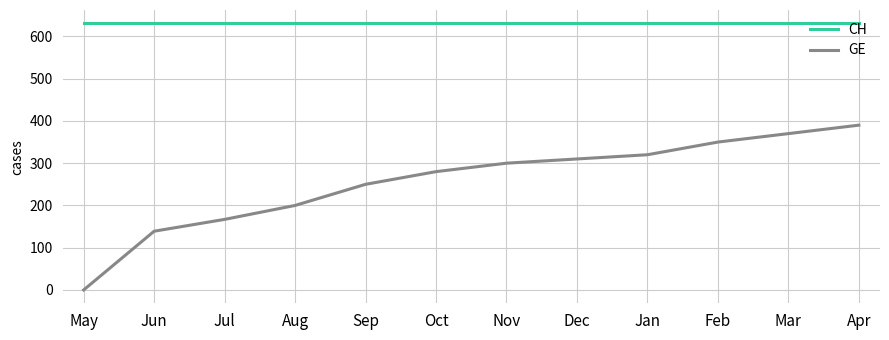

What is the sum of the CH values at Oct and Aug?

1262